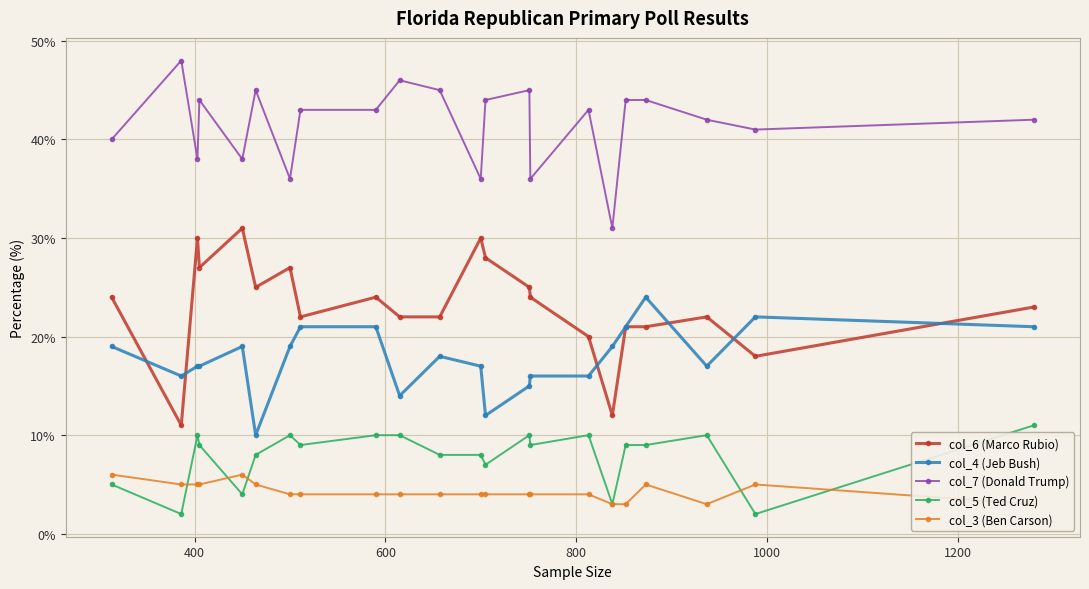

True or false: col_5 (Ted Cruz) and col_7 (Donald Trump) cross at least once.

False